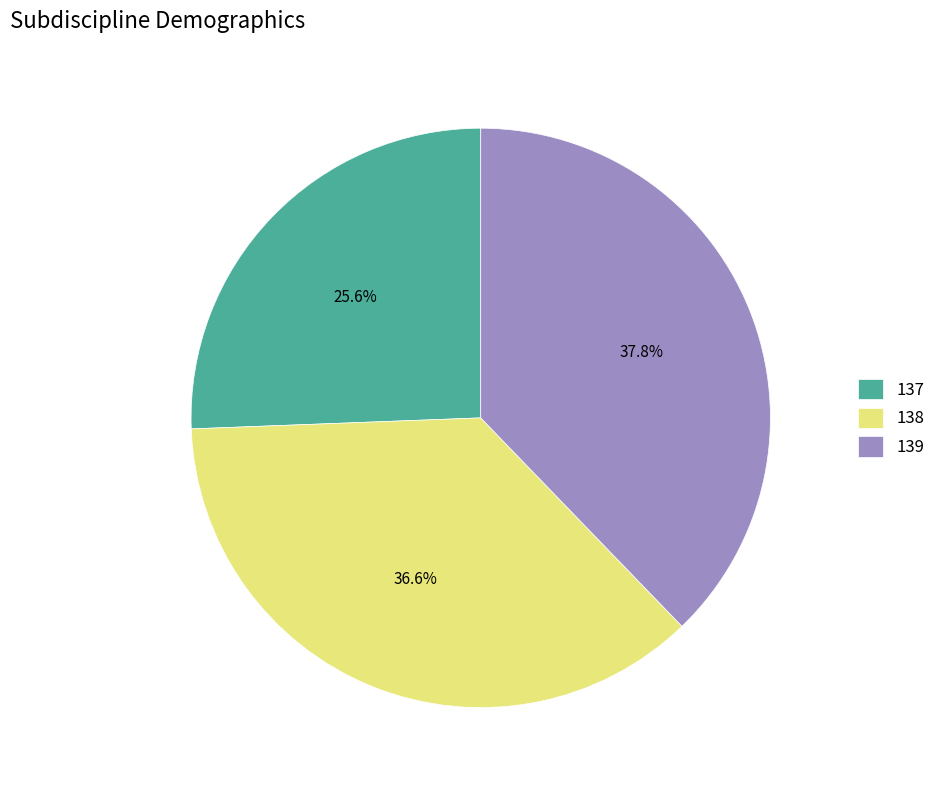

To the nearest percent, what is the average slice percentage?

33%